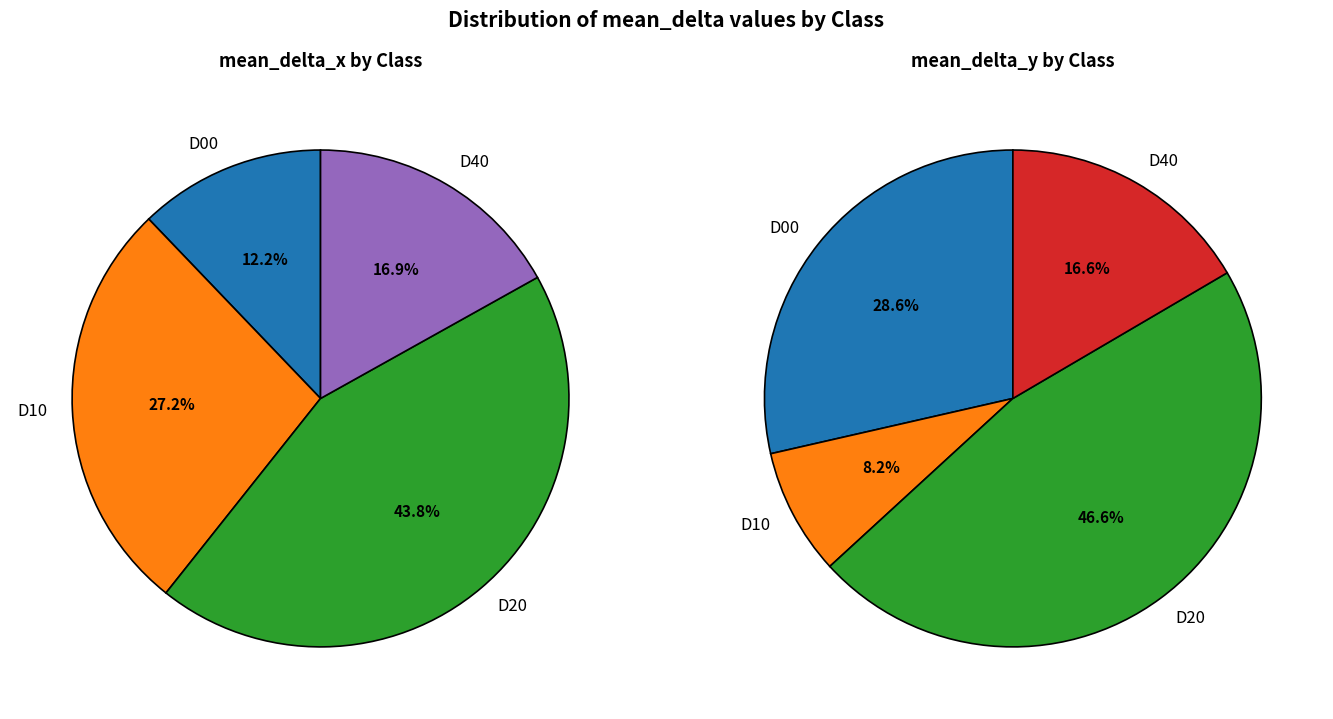

Rank the series at D40 from highest to lowest value.

mean_delta_x, mean_delta_y